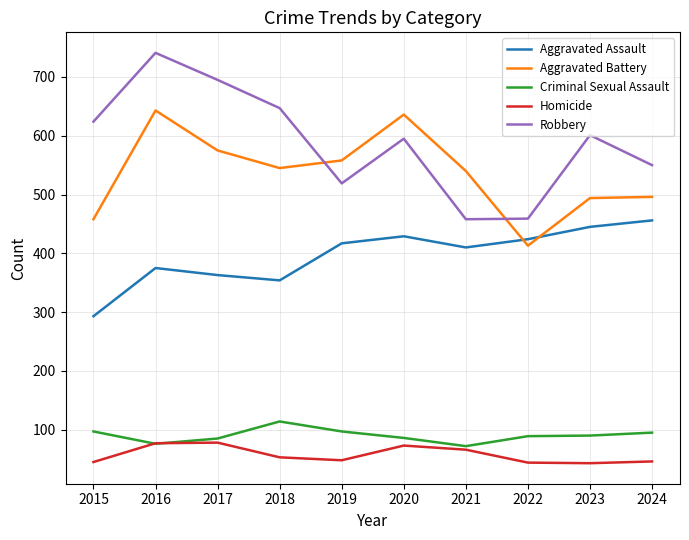

List the series in order of their peak value, highest first.

Robbery, Aggravated Battery, Aggravated Assault, Criminal Sexual Assault, Homicide